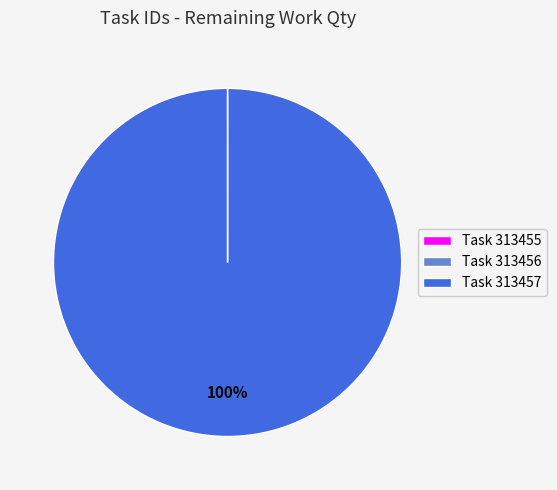

To the nearest percent, what is the difference between the largest and smallest slice percentages?

100%